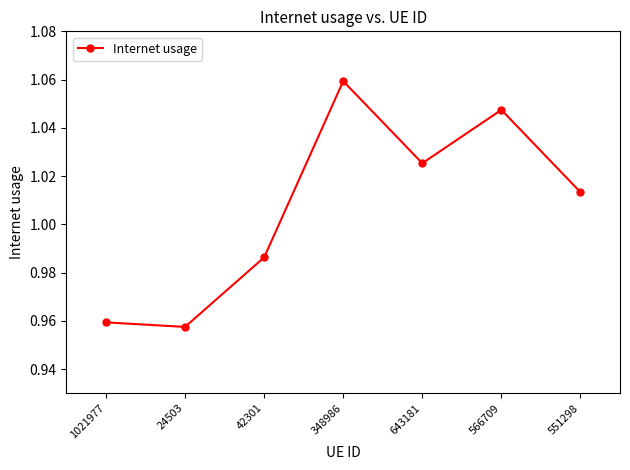

Is this an area chart (filled region under the line)?

No